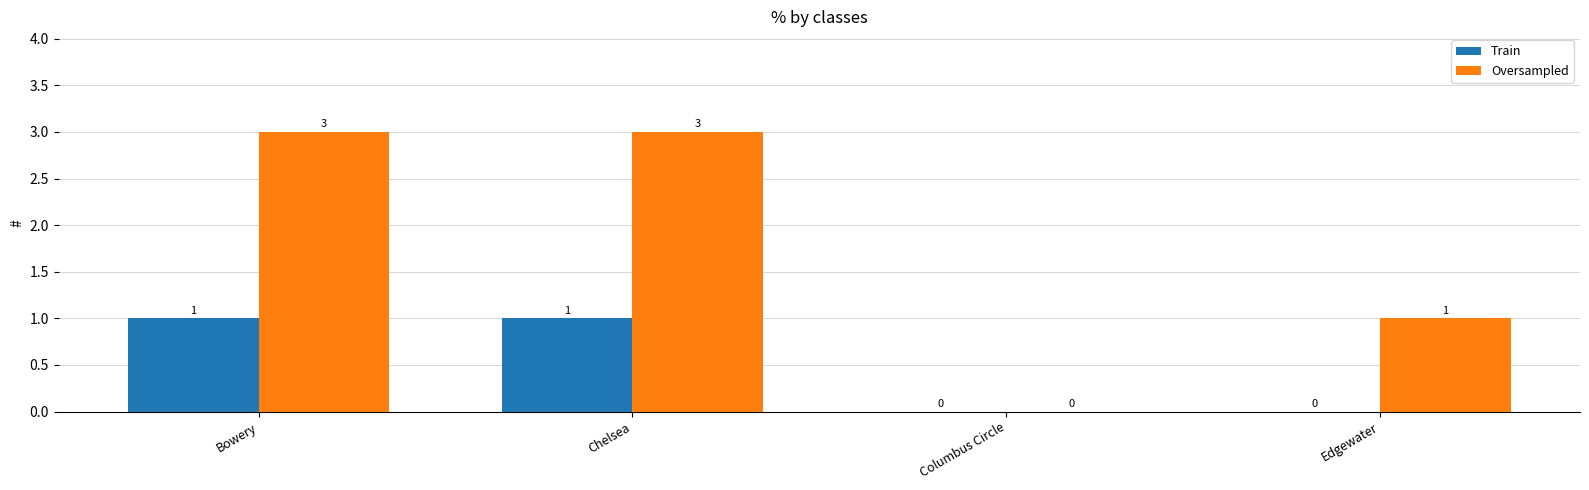

What is the total value across all series at Edgewater?

1